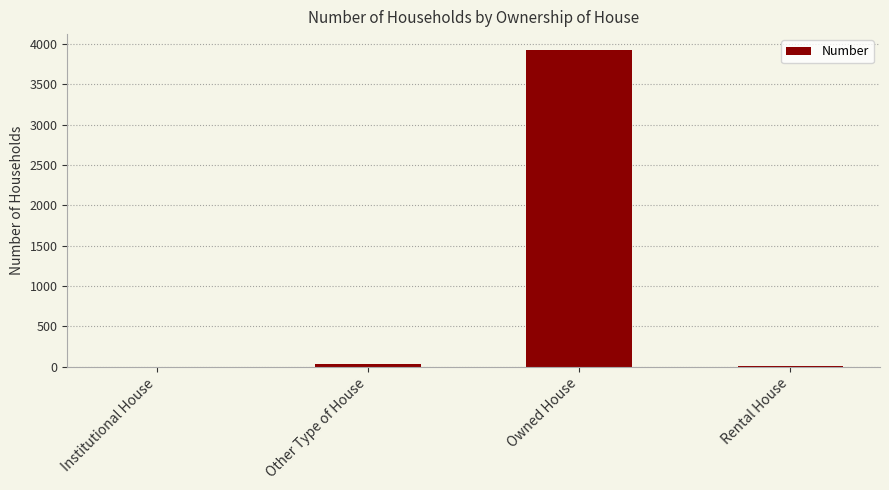

What is the sum of the values at Owned House and Institutional House?

3928